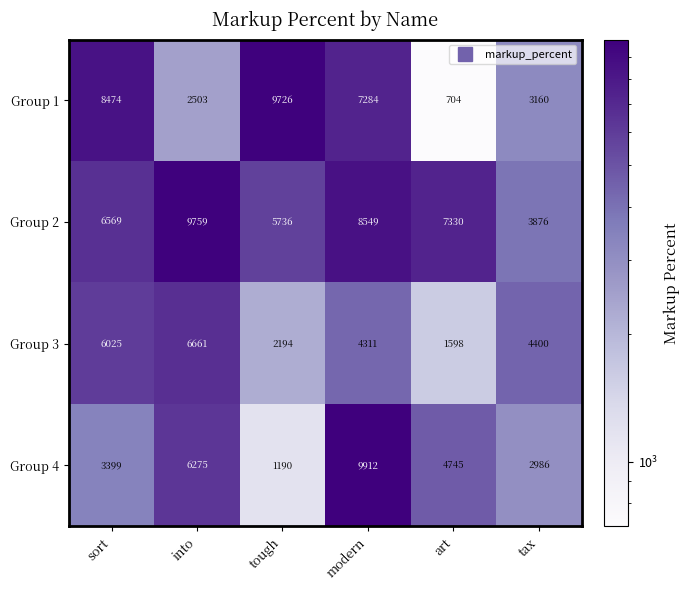

What is the sum of the Group 3 values at modern and tough?

6505